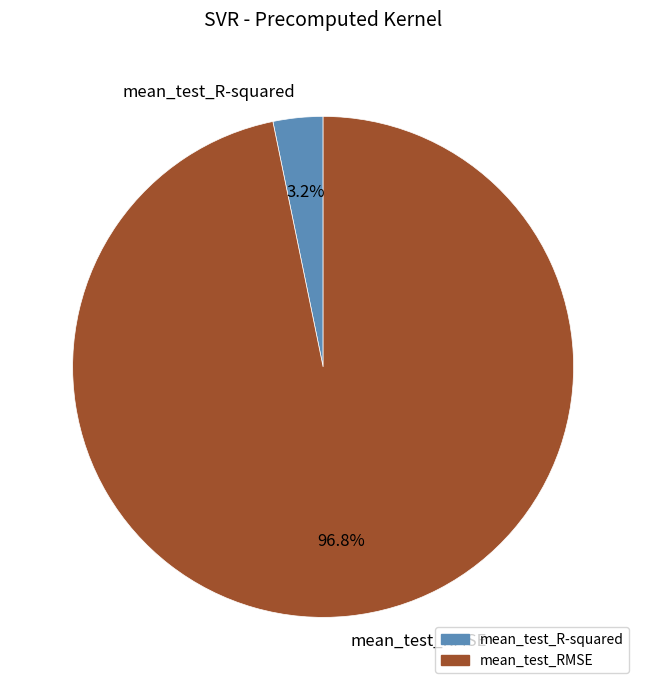

Which category has the biggest portion of the pie?

mean_test_RMSE